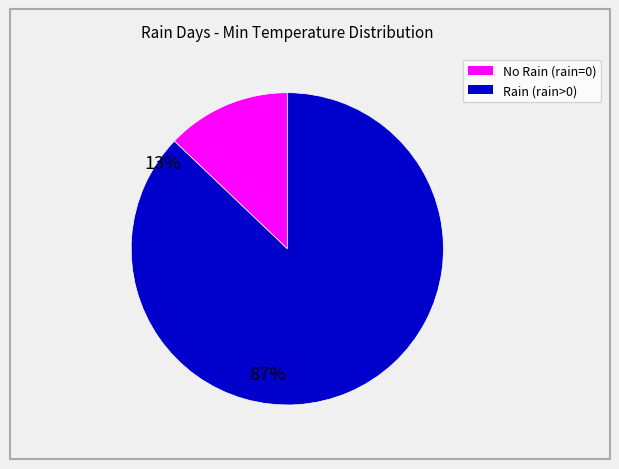

Between Rain (rain>0) and No Rain (rain=0), which is larger?

Rain (rain>0)